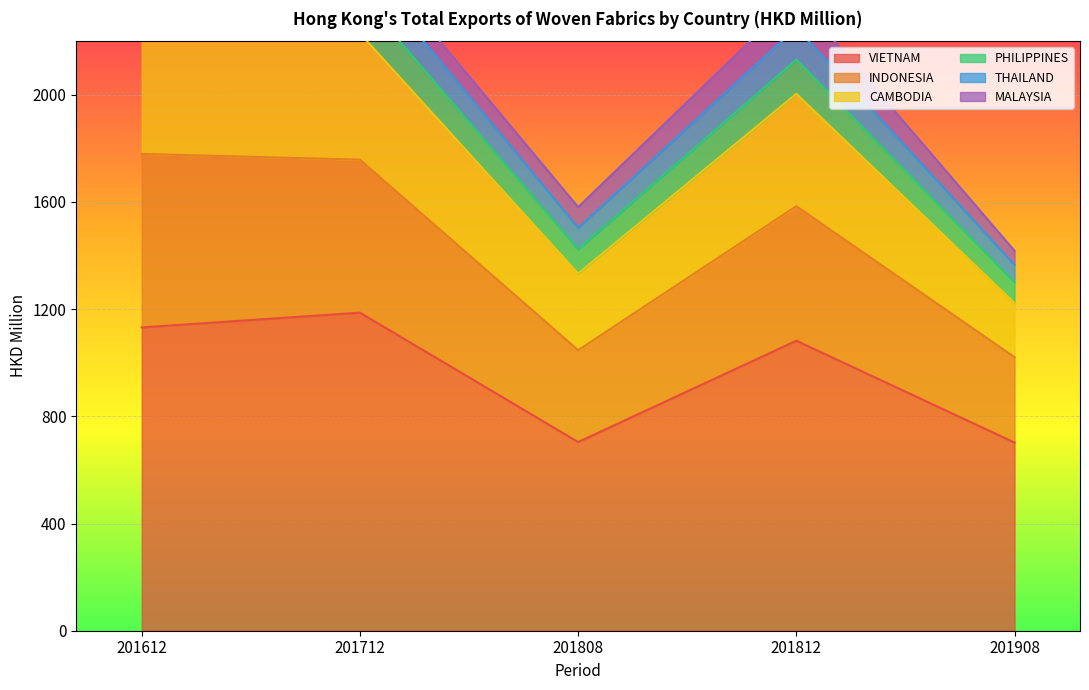

At which label does VIETNAM reach its peak?

201712